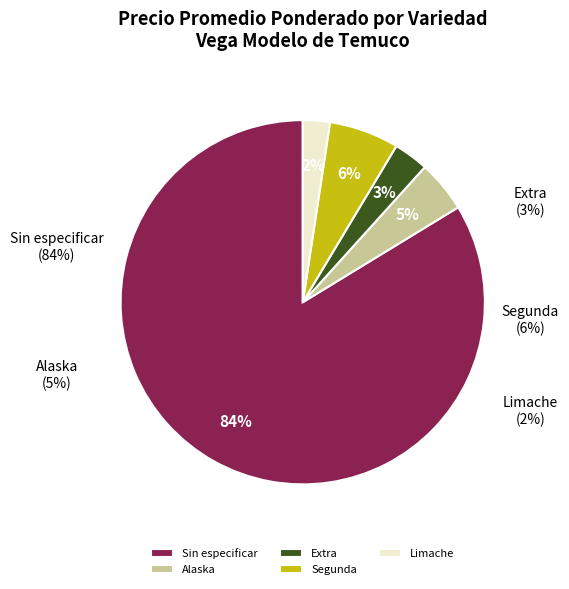

How many segments does this pie chart have?

5